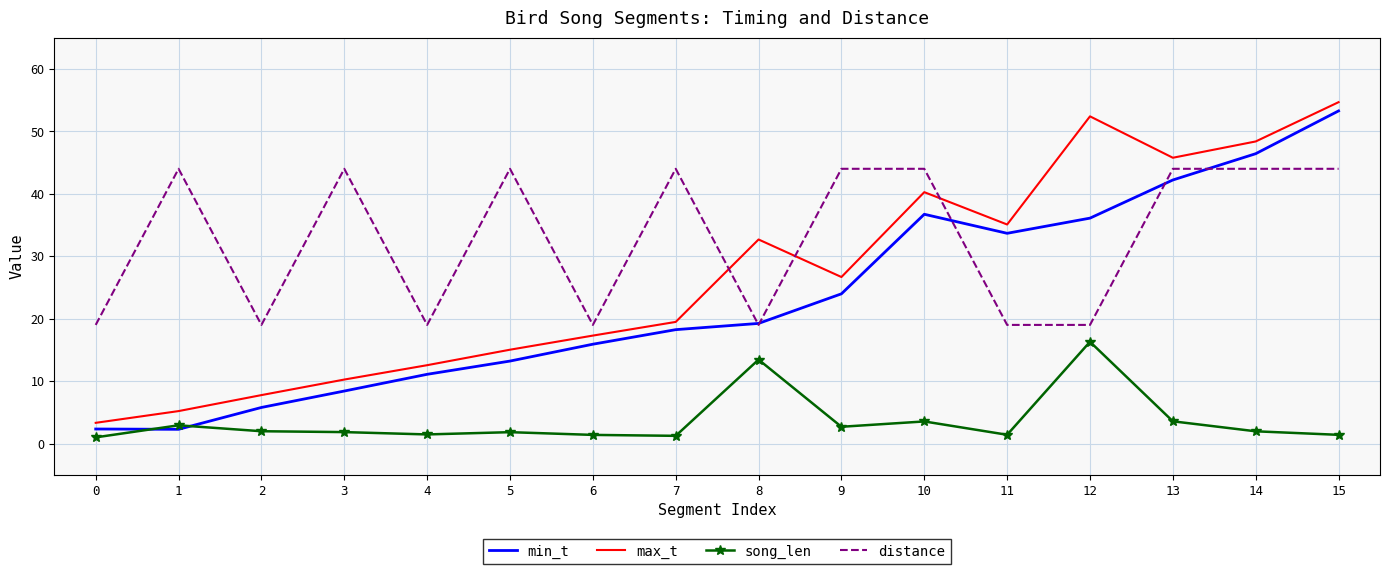

Which category has the highest value in the max_t series?

15